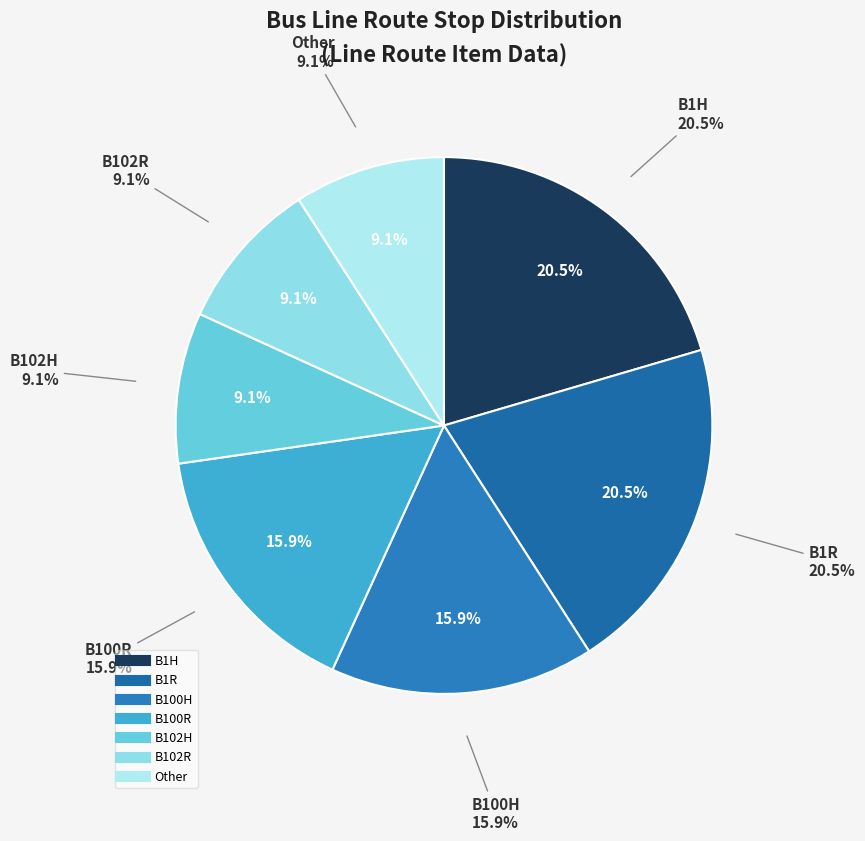

Is there any slice that represents more than half of the pie?

No